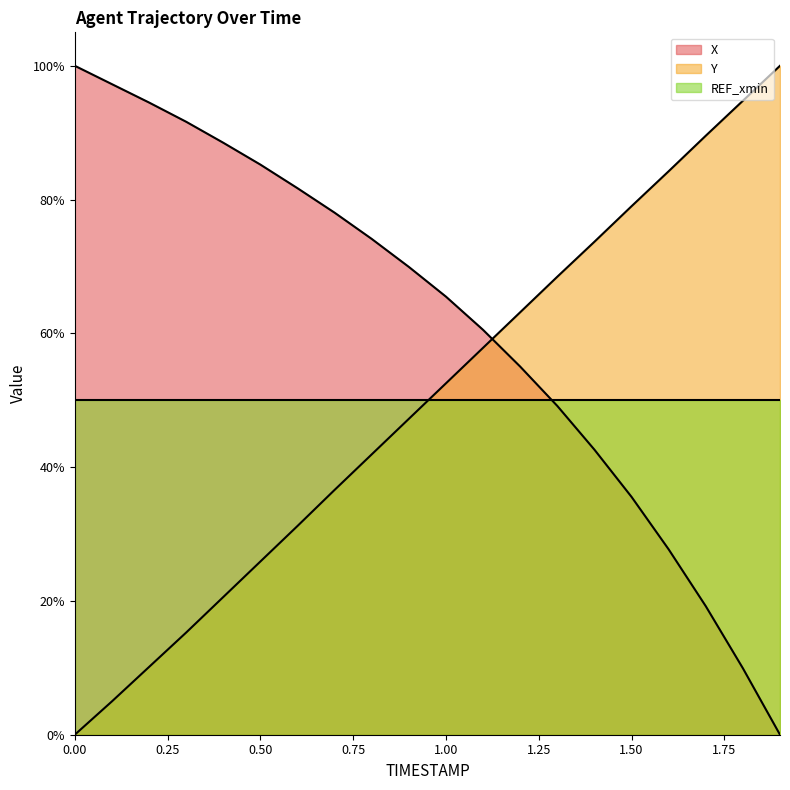

What is the greatest value displayed?

100.0